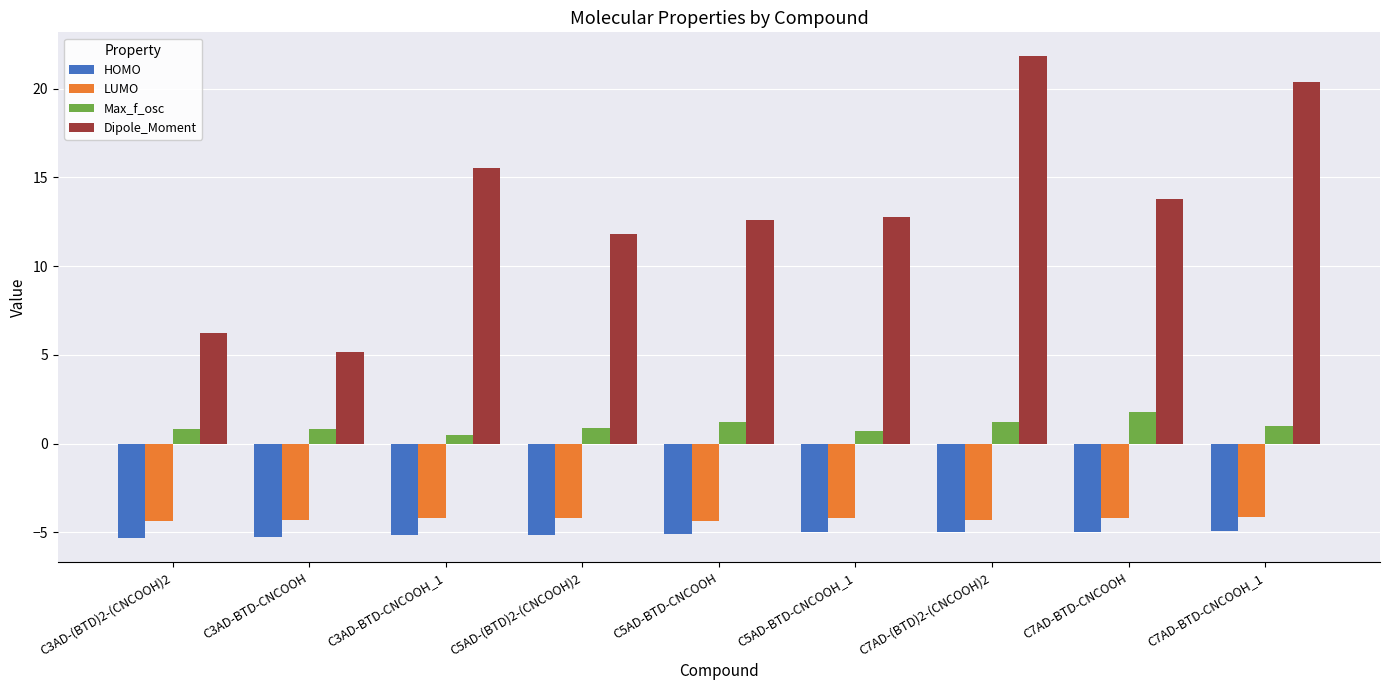

What is the sum of all LUMO values?

-38.3